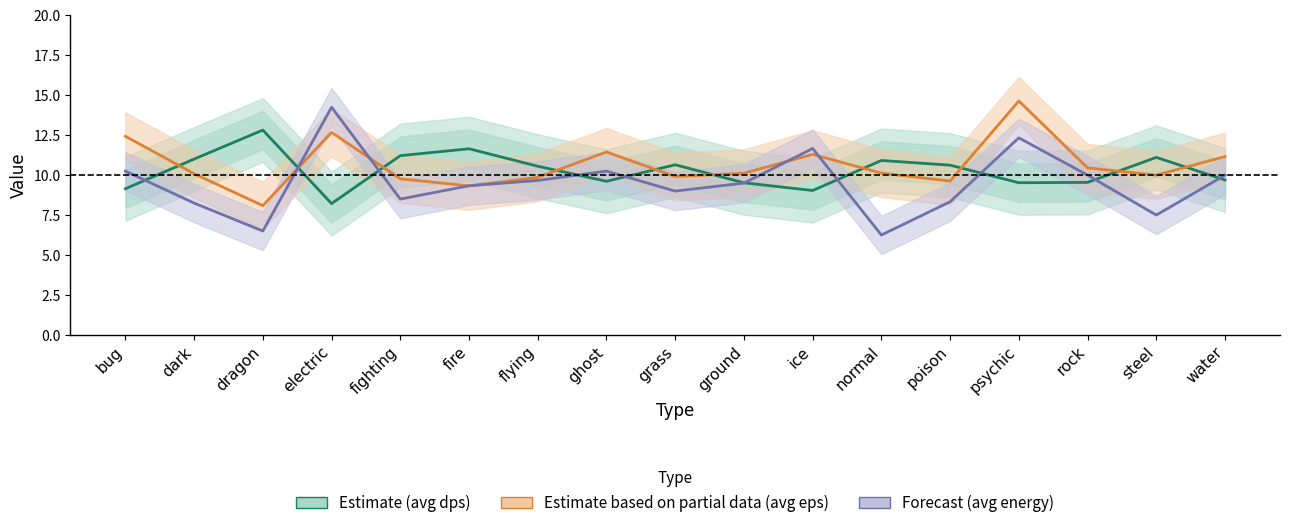

The value of avg energy at ice is 11.7. True or false?

True